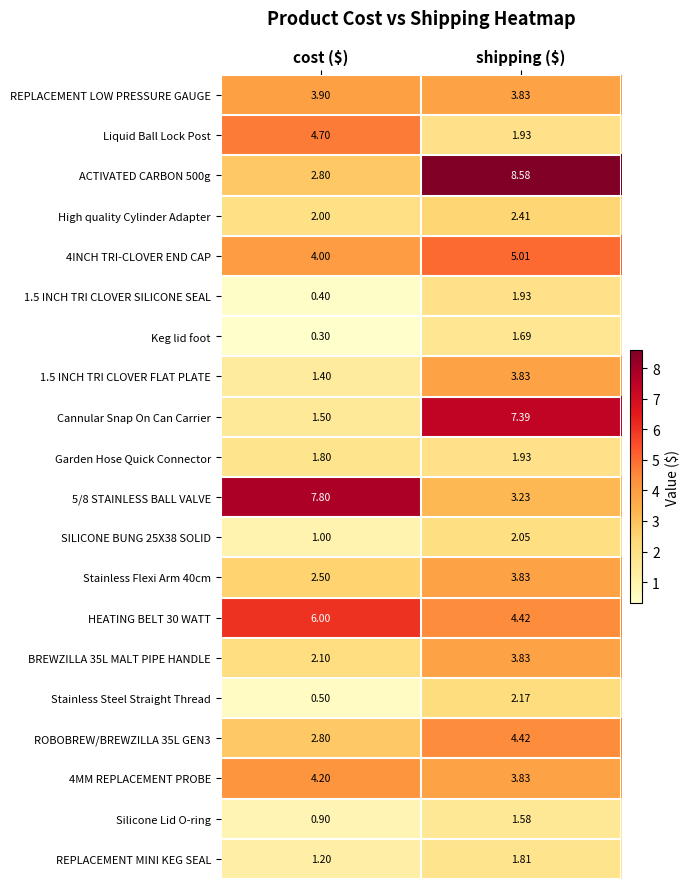

Which series changed the most between cost ($) and shipping ($)?

Cannular Snap On Can Carrier